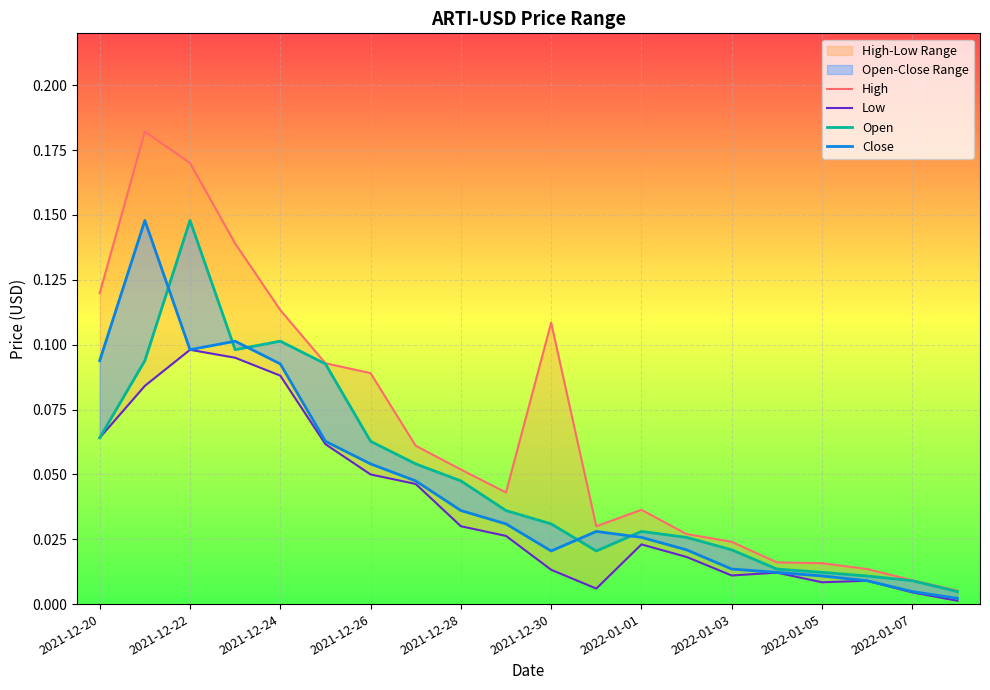

In Open, how many points are lower than both neighbors (excluding endpoints)?

2